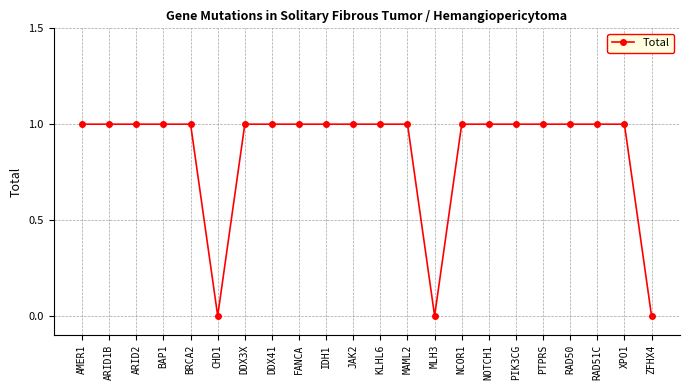

Does the chart display data point markers on the line(s)?

Yes